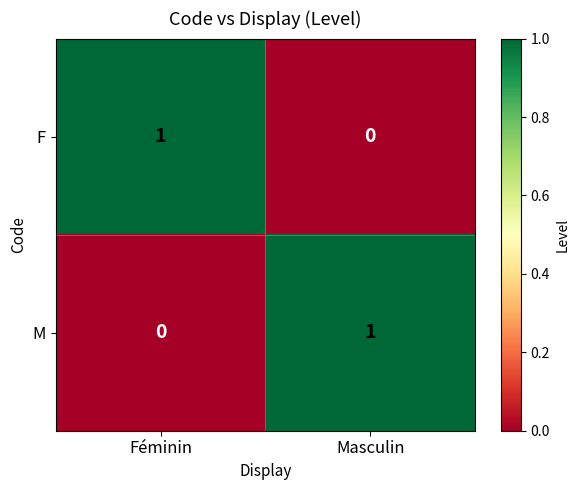

Count the number of categories in the chart.

2